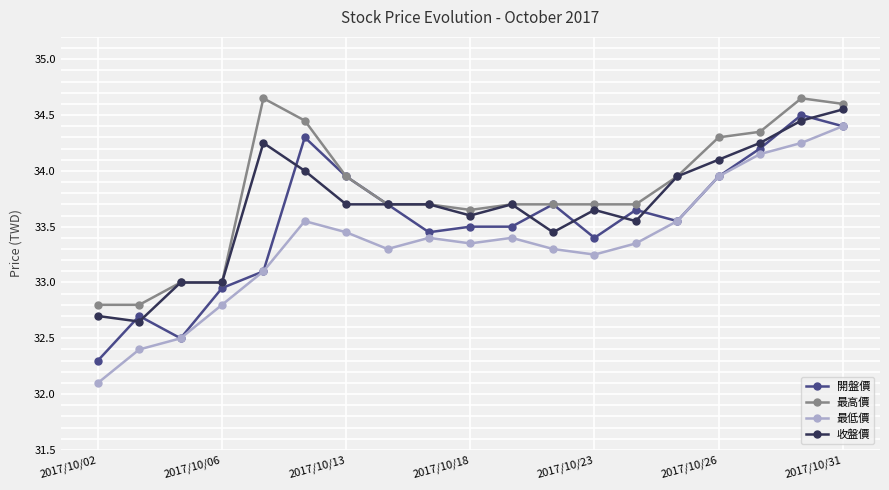

At how many categories does at least one series exceed 32?

19